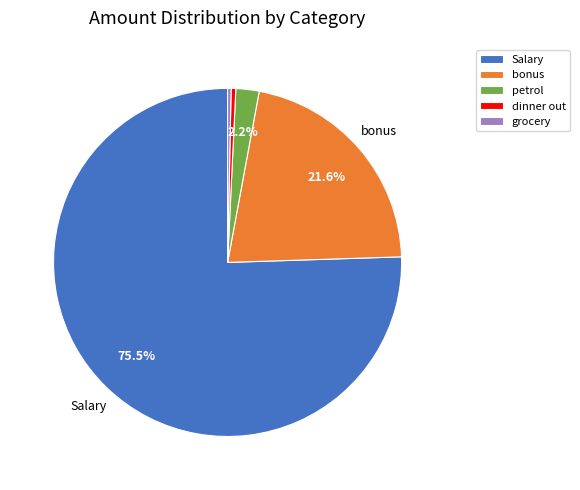

What percentage is the bonus slice, to the nearest percent?

22%